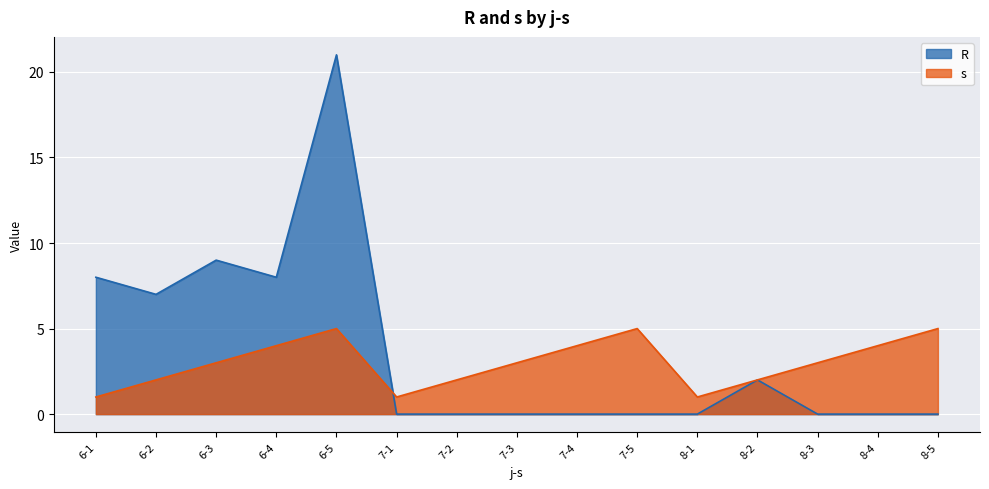

True or false: s has more than 0 points higher than both neighbors.

True